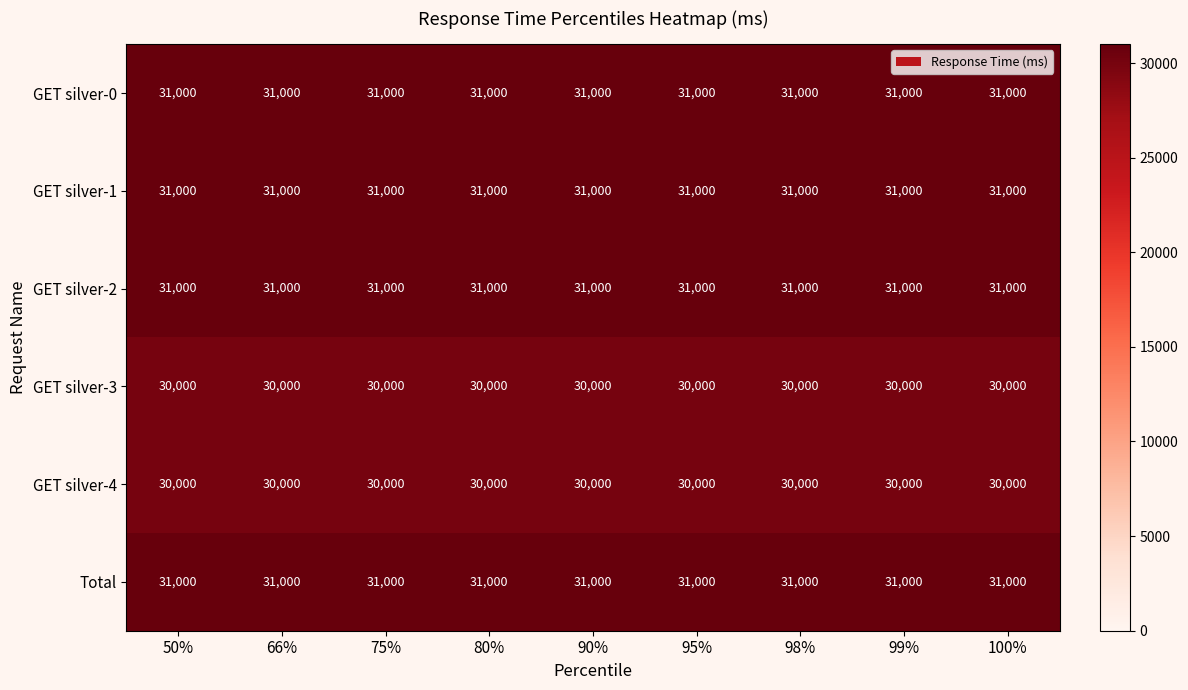

What is the minimum value for GET silver-1?

31000